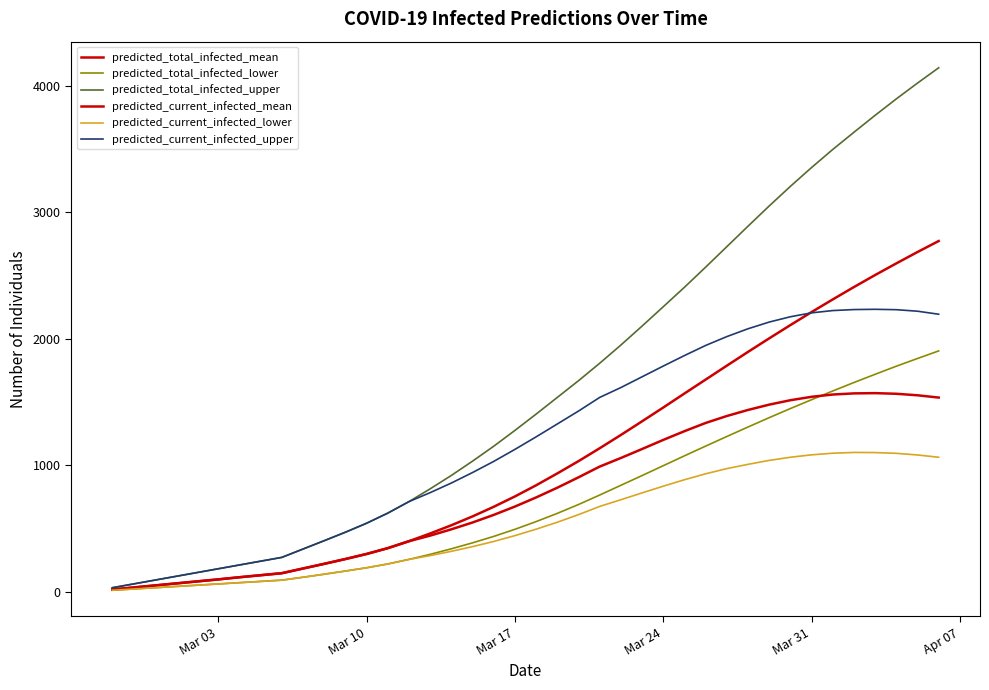

How many lines are shown in the chart?

6